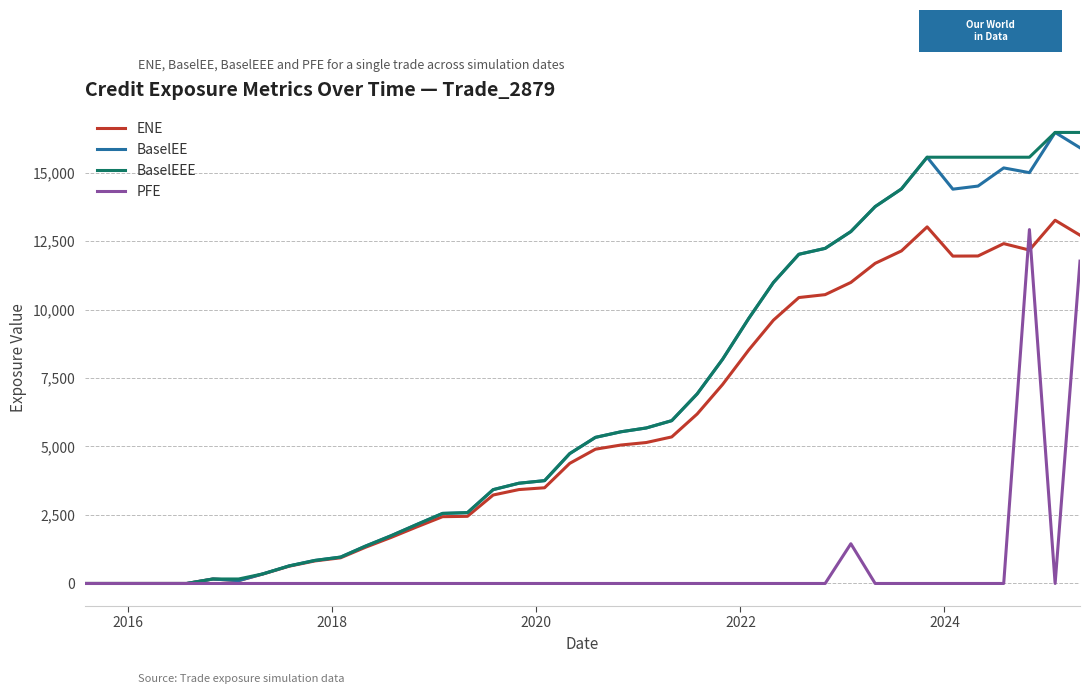

What is the maximum value for BaselEEE?

16463.3